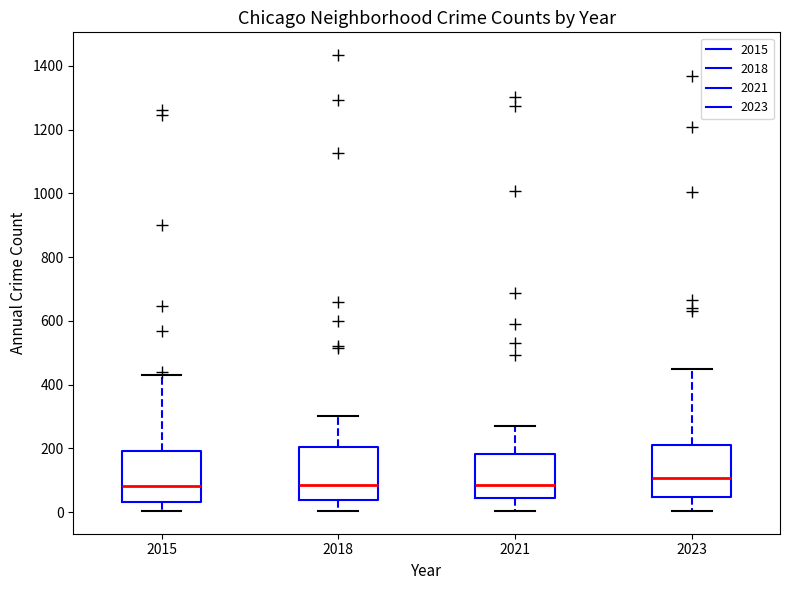

Reading left to right, transcribe this box plot: for each box, give where its median line is, the range the box spans, and where its two whiskers end, as read against the y-axis. The values are not printed on the chart, so give them approximately, as read against the axis.

2015: median 80, box 40 to 200, whiskers 0 to 440
2018: median 80, box 40 to 200, whiskers 0 to 300
2021: median 80, box 40 to 180, whiskers 0 to 280
2023: median 100, box 40 to 220, whiskers 0 to 460